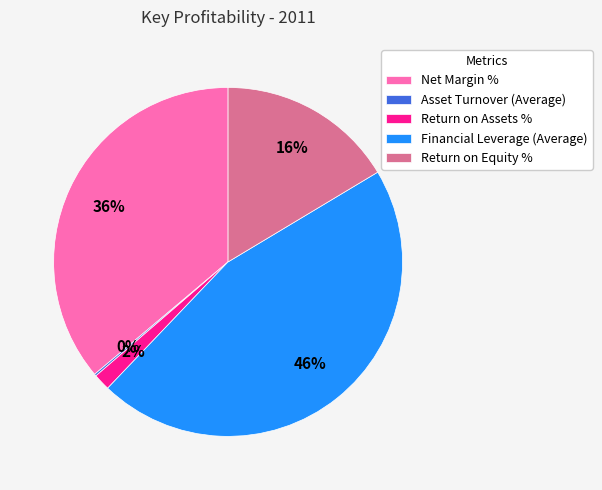

Does Net Margin % account for over 50% of the chart?

No